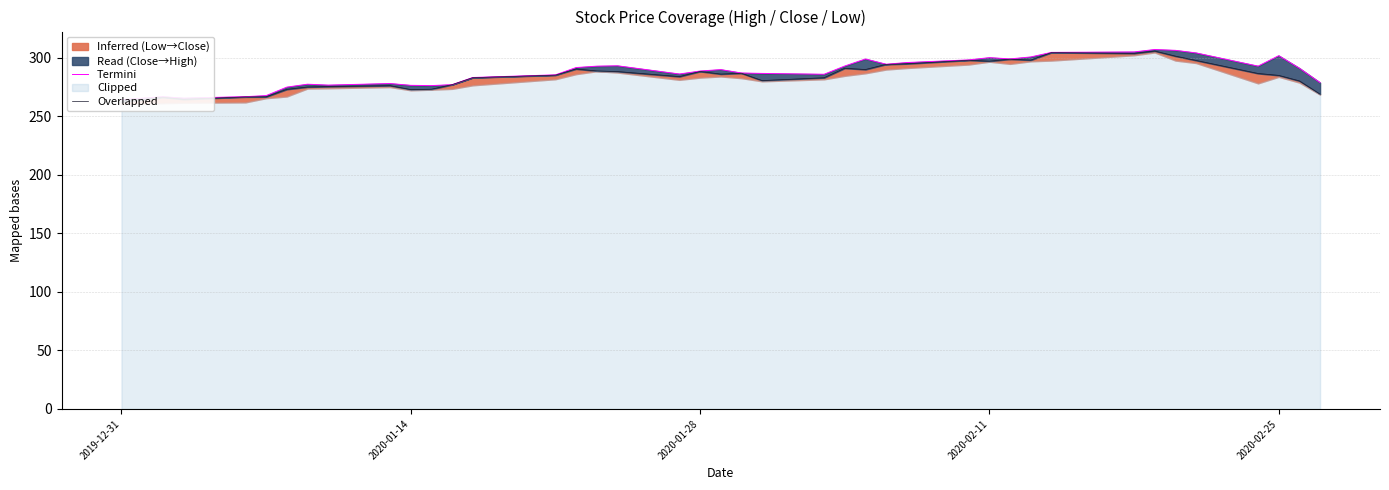

What is the sum of all Overlapped values?

11382.6